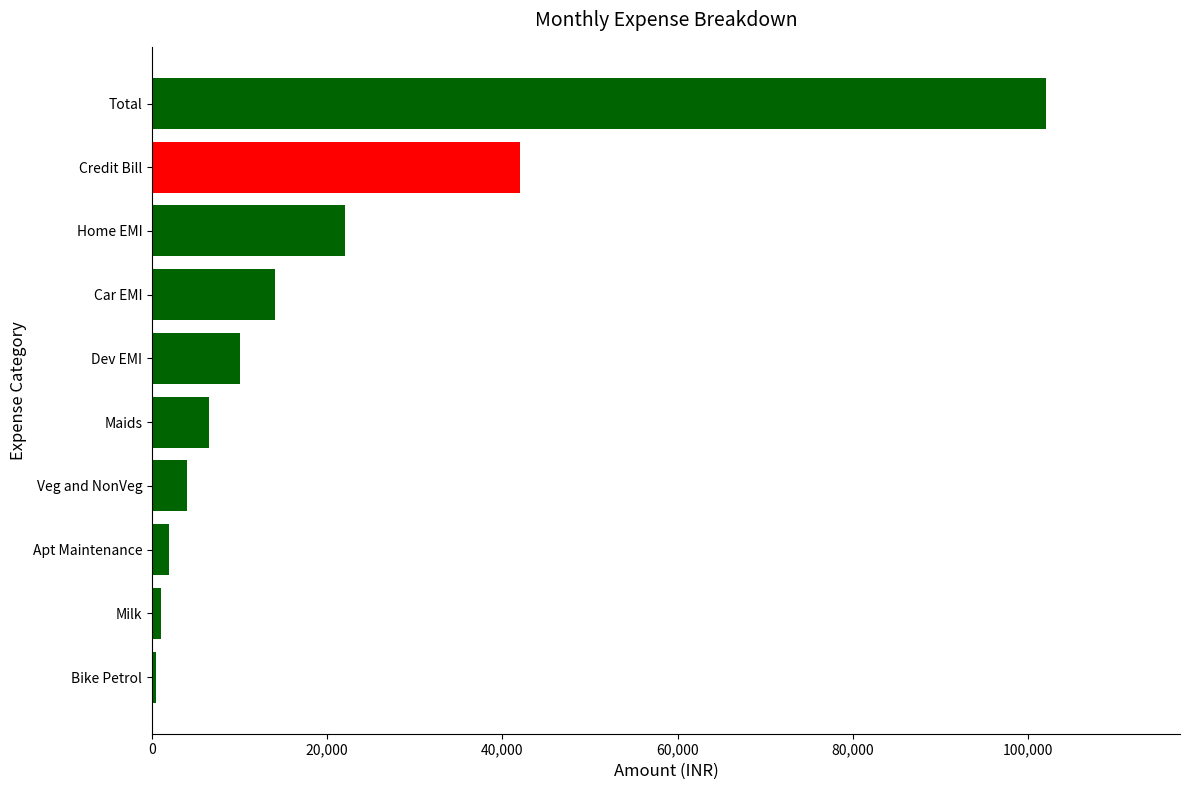

What is the difference between the second highest and minimum values?

41500